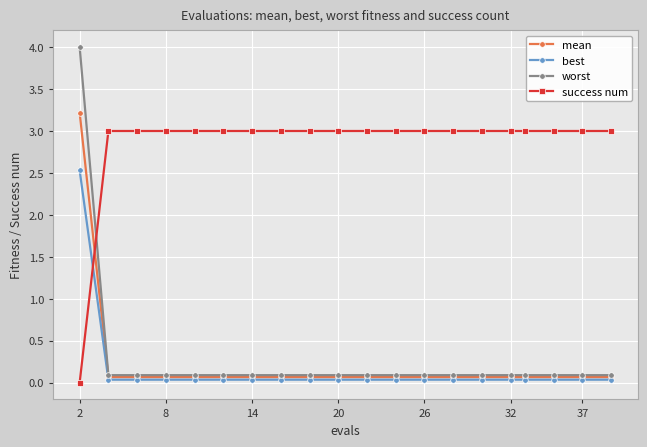

What is the value of the best point at the 1st from the left?

2.5